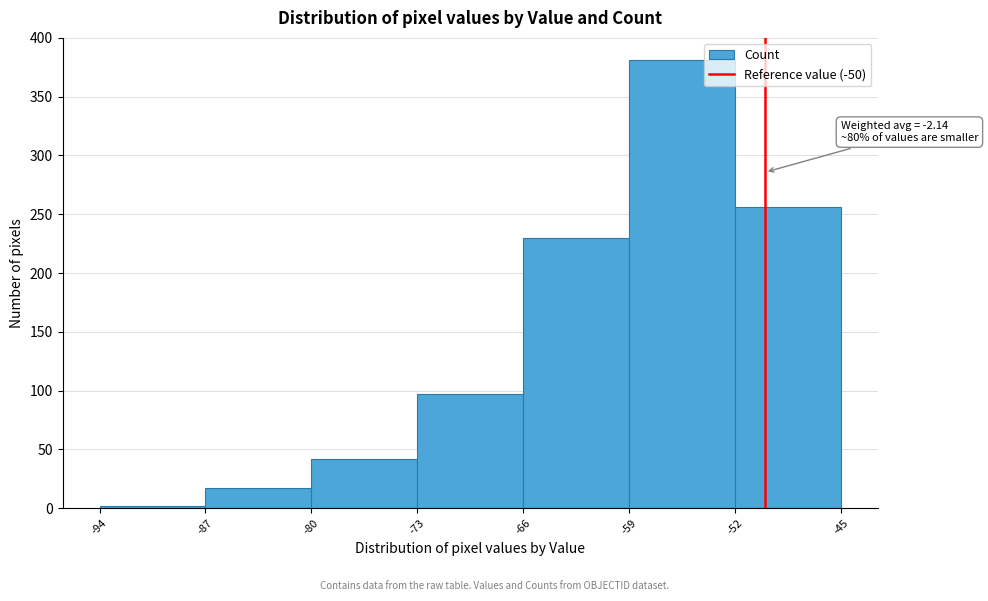

Over which range of the x-axis is the bar tallest?

-59 to -52